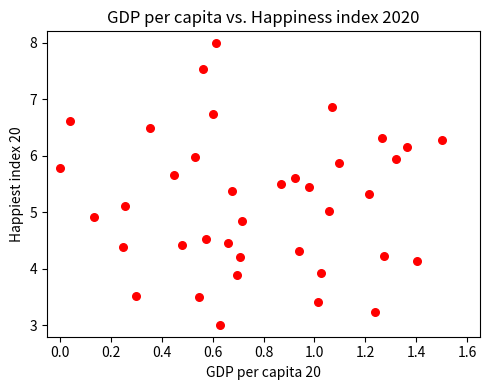

What is the range of X values (max minus min)?

1.5